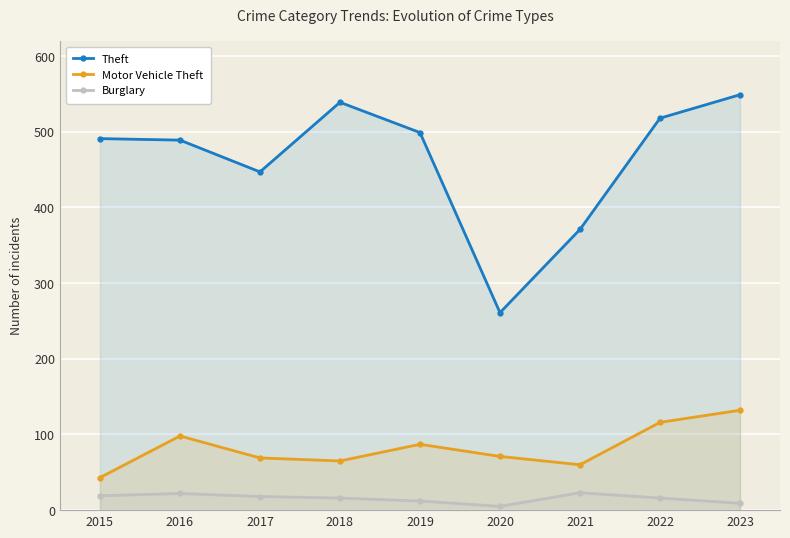

What are all the series names shown in the legend?

Theft, Motor Vehicle Theft, Burglary